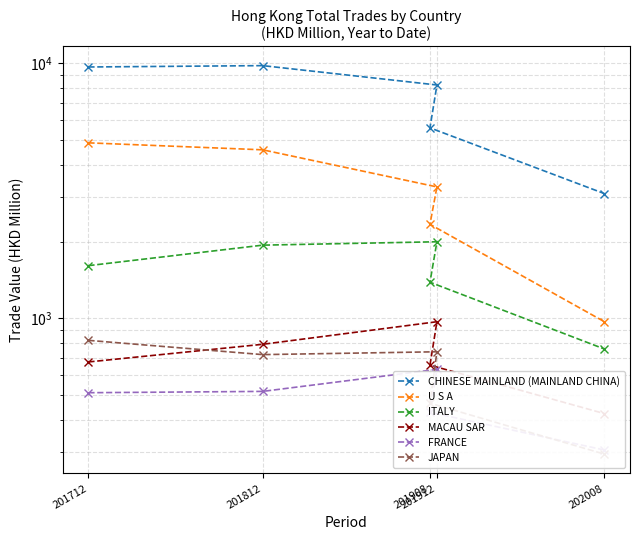

How many lines are shown in the chart?

6